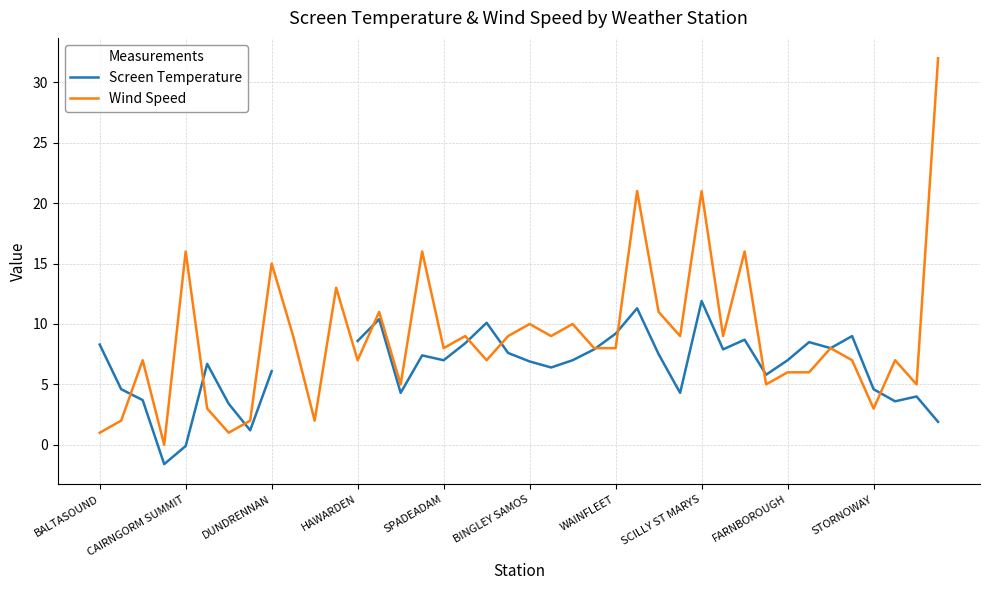

What is the maximum value for Wind Speed?

32